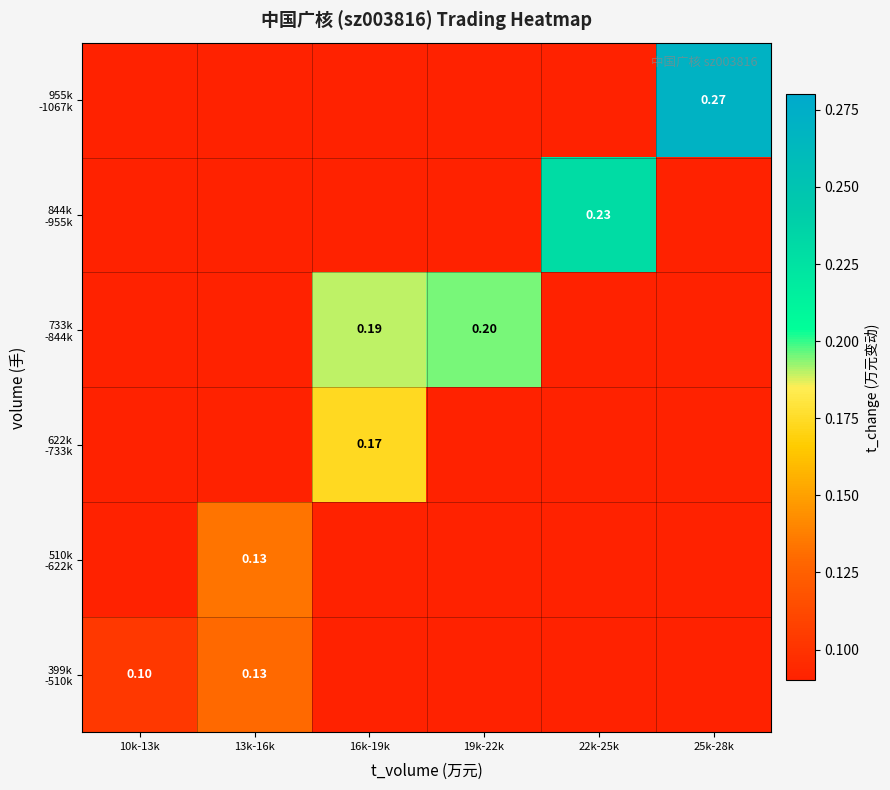

How many distinct data groups are displayed?

6